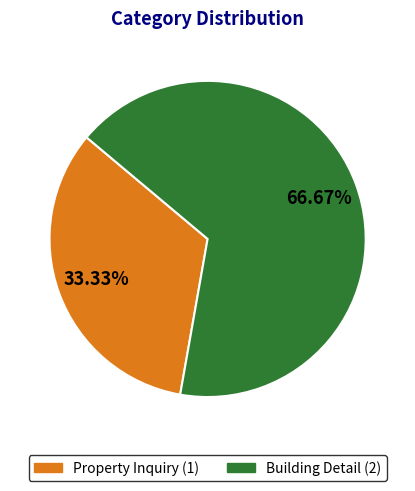

Count the number of slices in the pie.

2